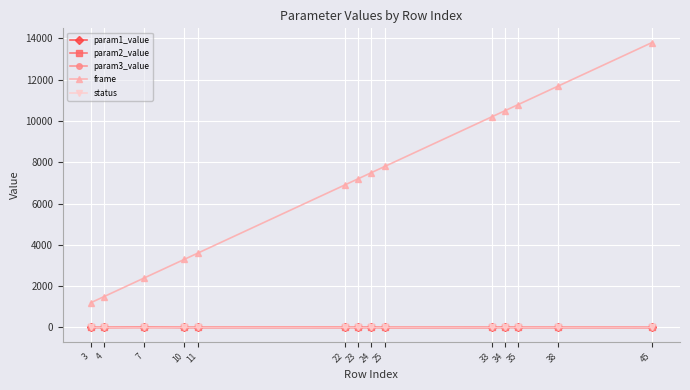

What is the total value across all series at 4?

1508.0